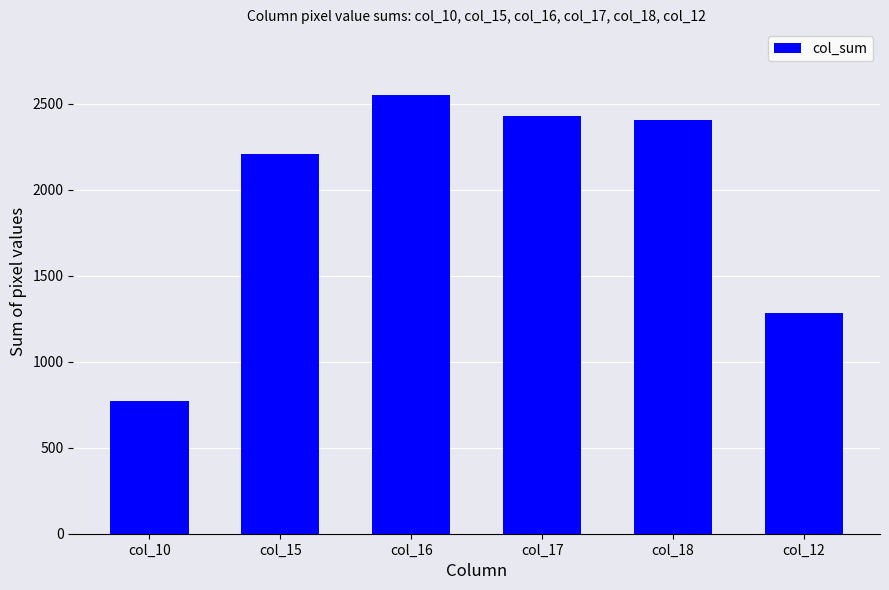

The value at col_10 is 1298. True or false?

False